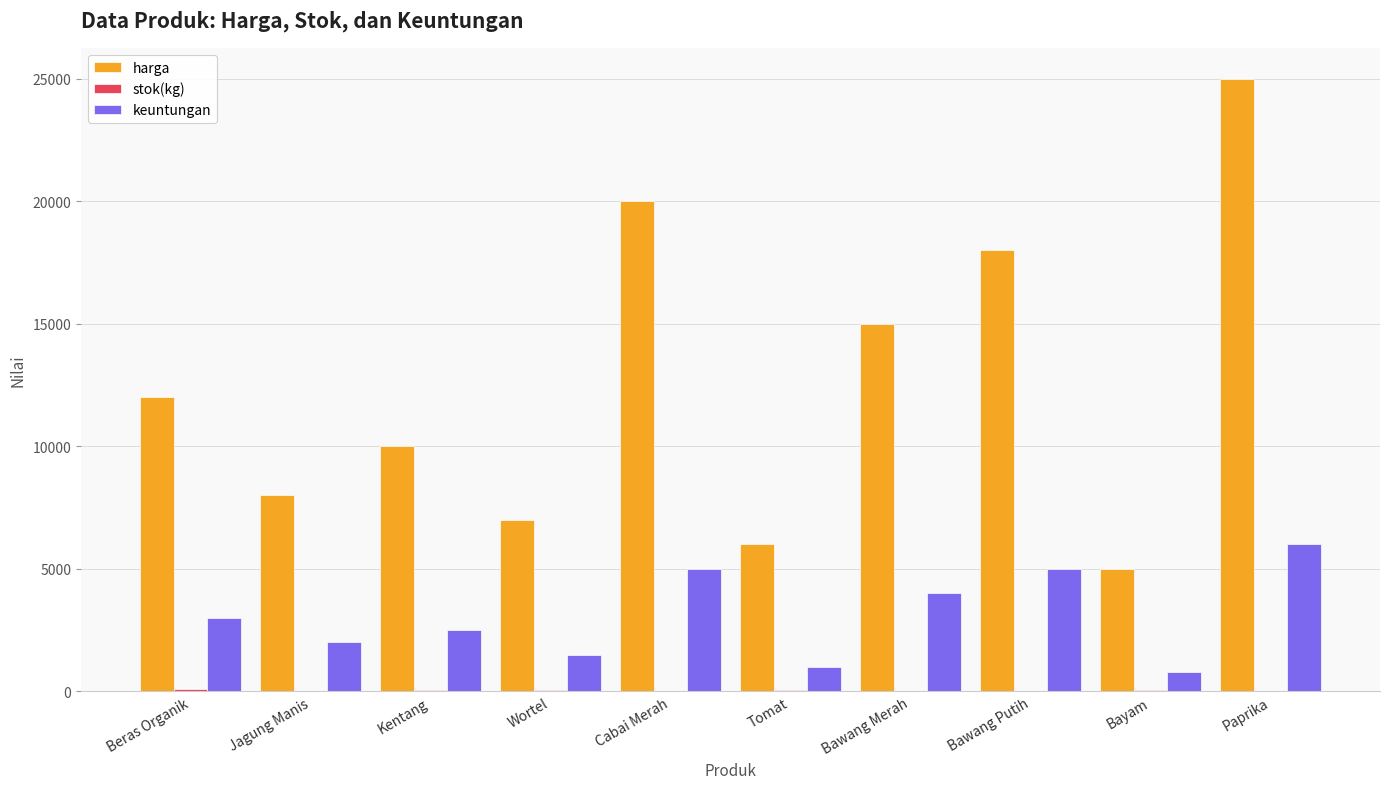

At which category is the sum across all series the highest?

Paprika